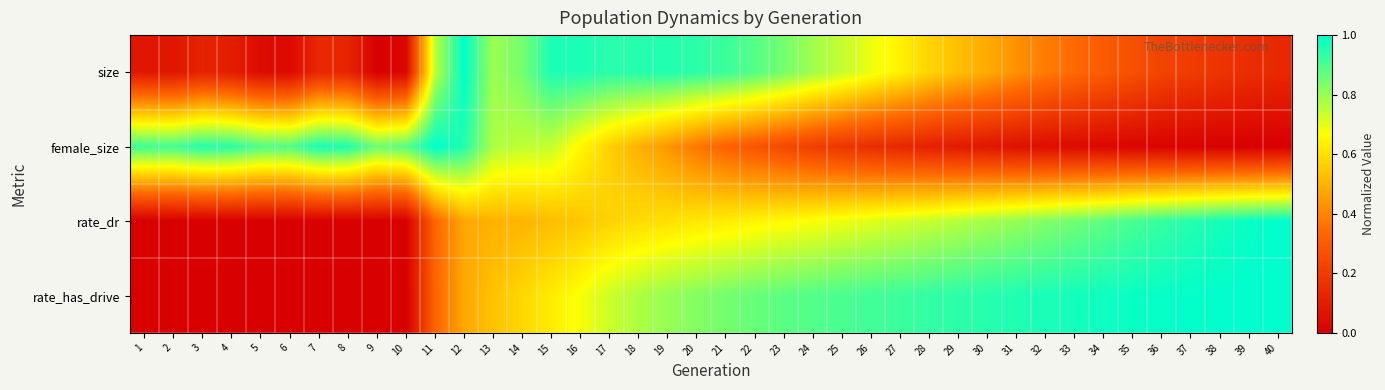

List the series in order of their overall mean, lowest first.

female_size, size, rate_dr, rate_has_drive